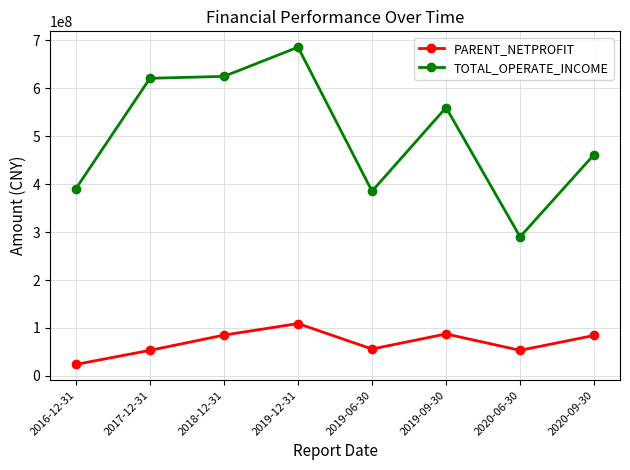

Which series has the largest total across all categories?

TOTAL_OPERATE_INCOME